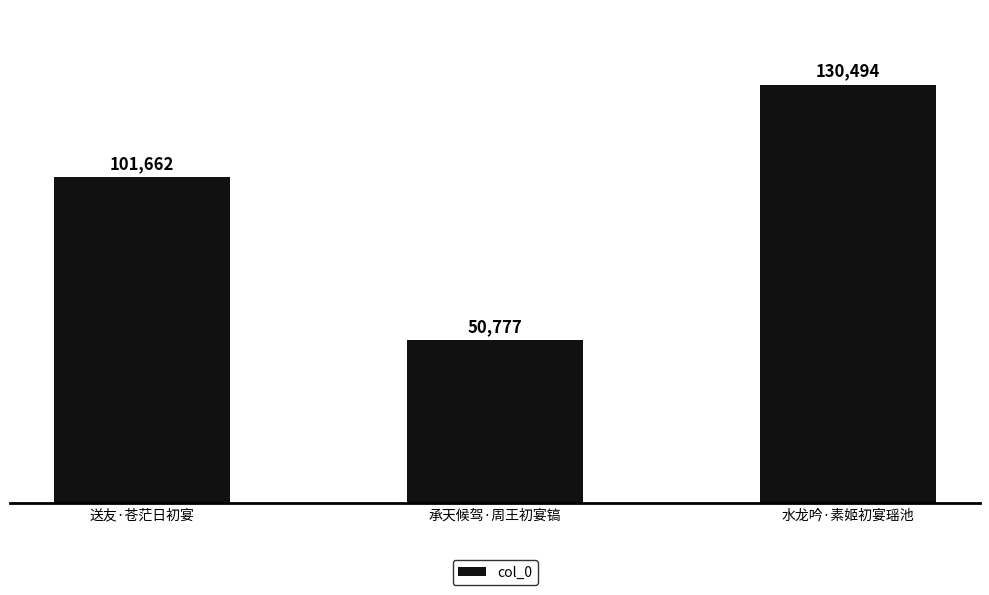

What is the label of the 1st bar from the left?

送友·苍茫日初宴